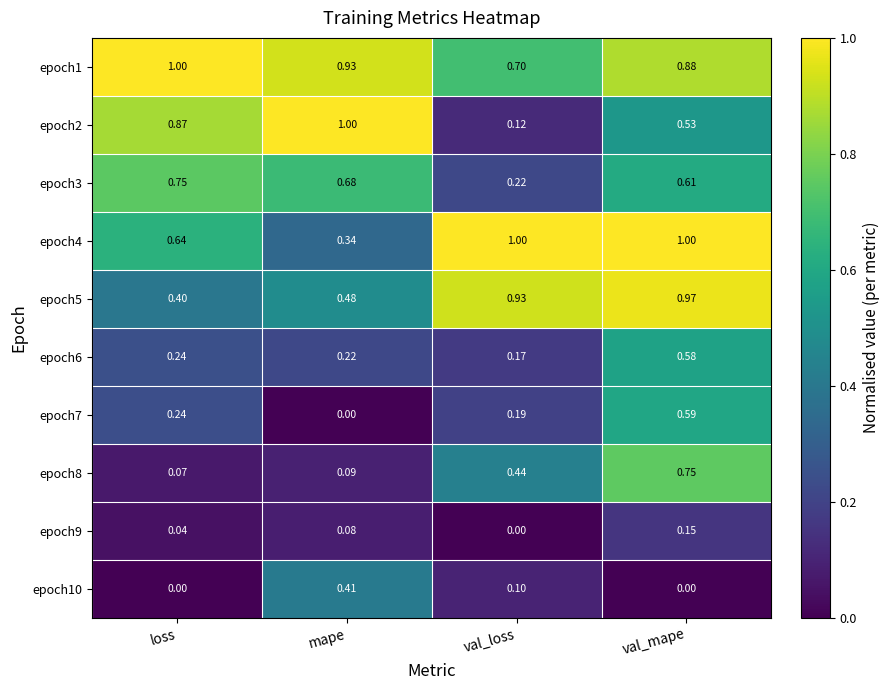

Where is epoch2 nearest to the value 0?

val_loss